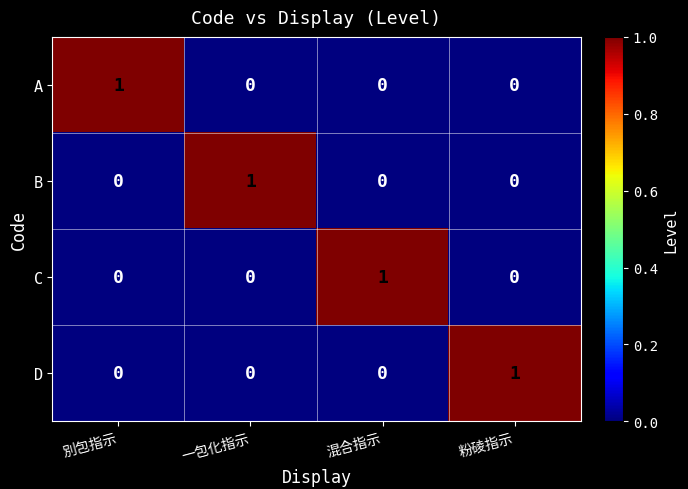

How many C values are between 0 and 1?

4